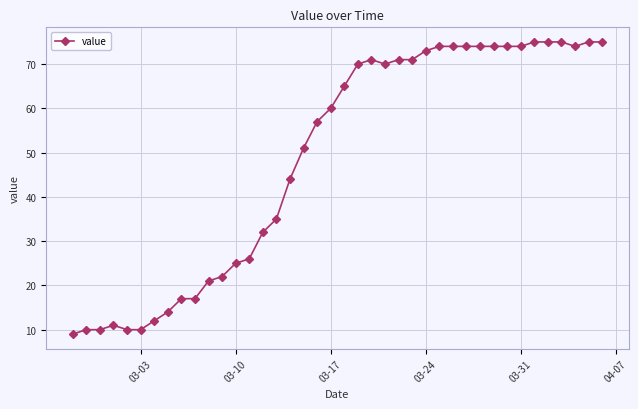

What is the difference between the maximum and minimum values?

66